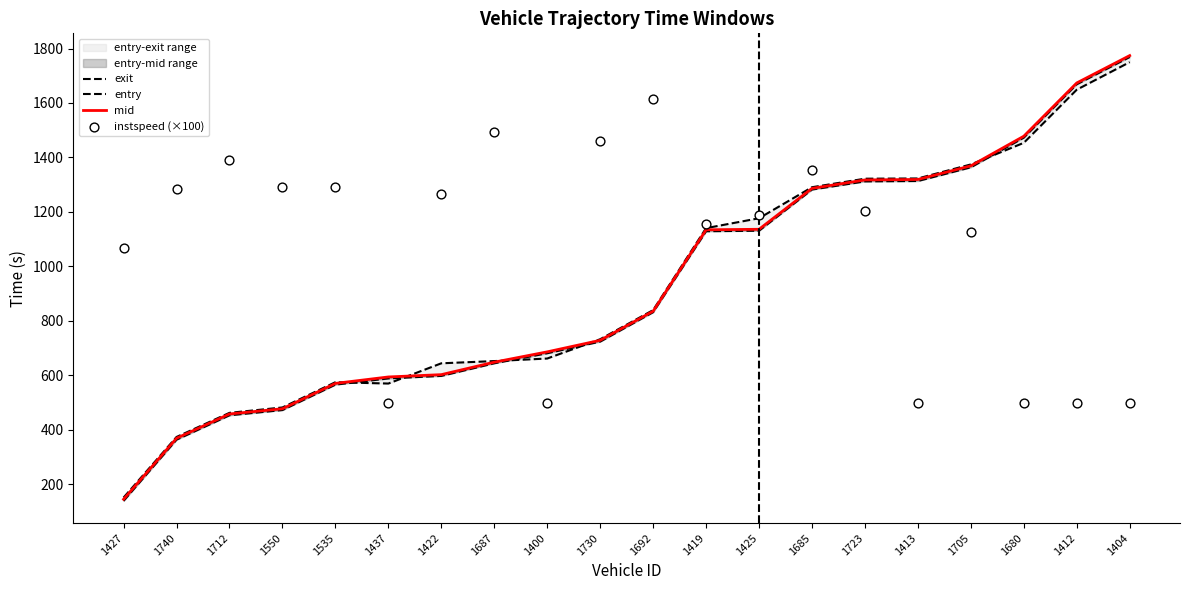

Which series has the largest total across all categories?

instspeed (×100)